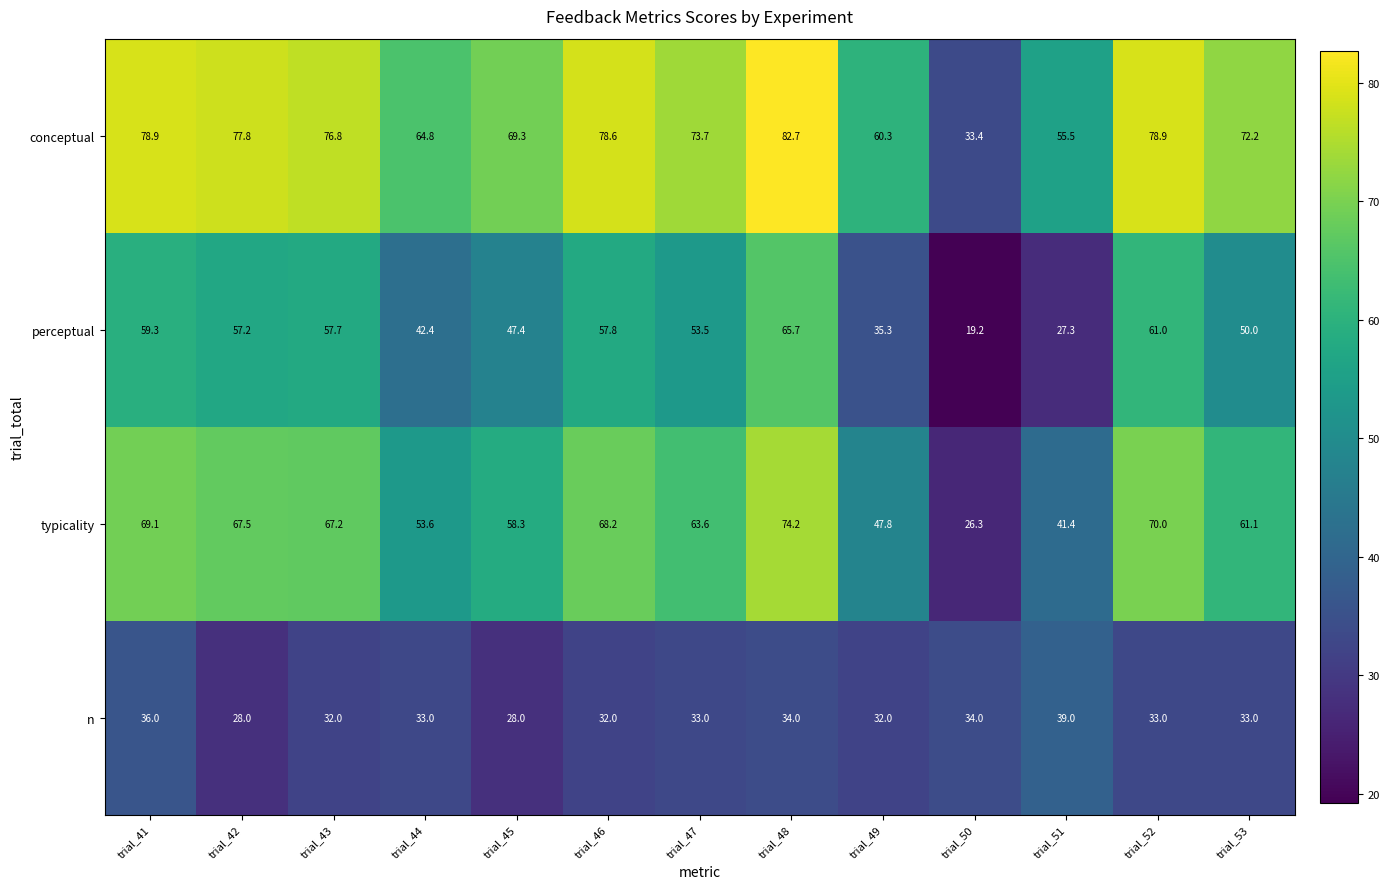

What is the difference between the second highest and second lowest values in the conceptual series?

23.4